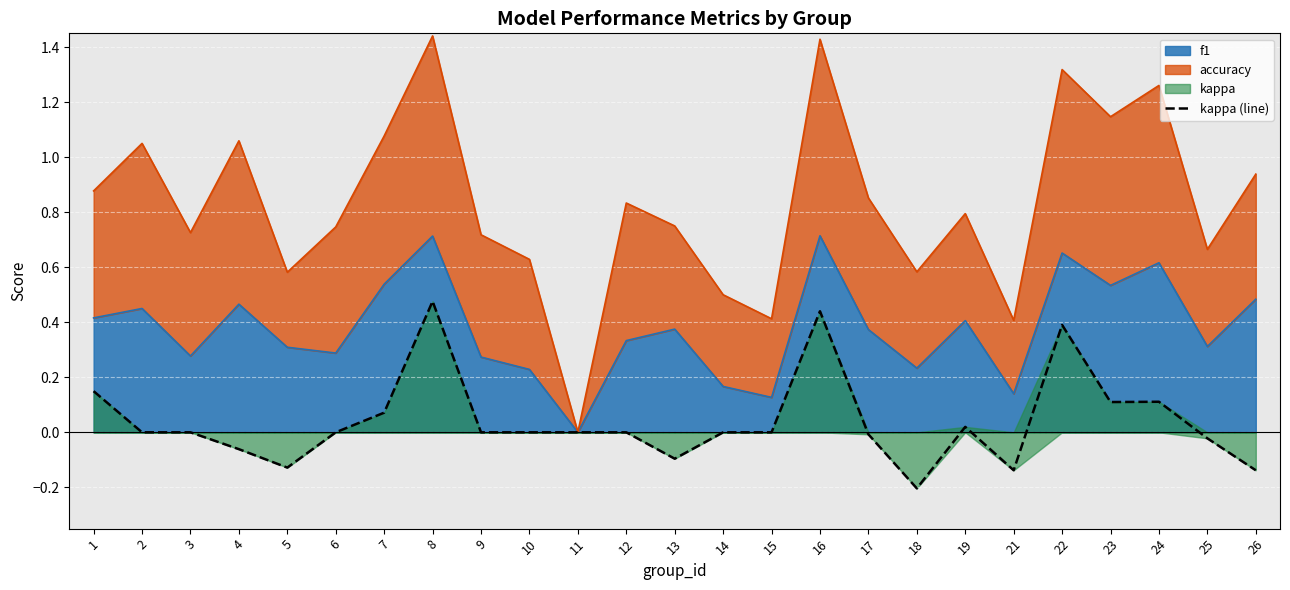

How many interior local valleys (lower than both neighbors) does the data have?

5